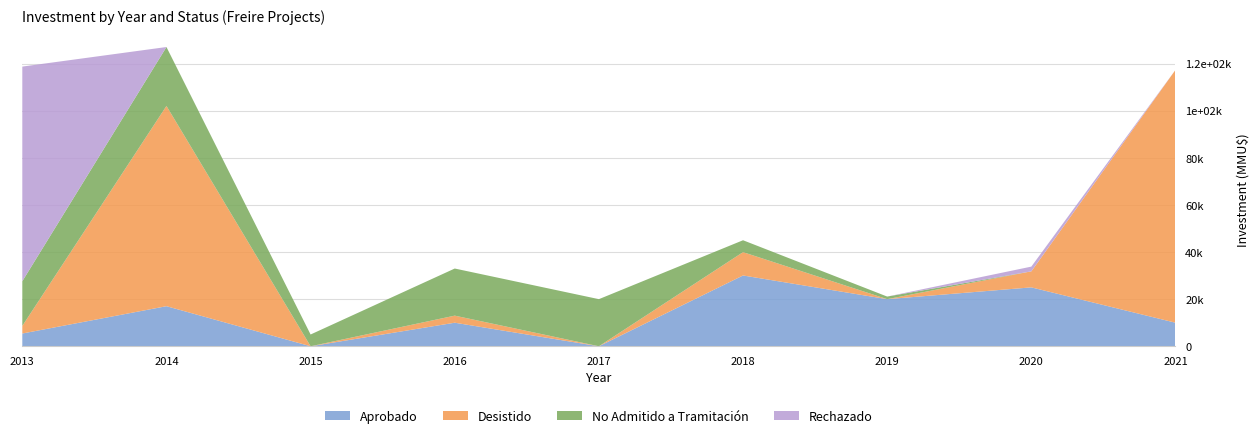

Reading left to right, list all the values displayed in this chart.

Aprobado: 2013=5415	2014=17010	2015=0	2016=10000	2017=0	2018=30050	2019=20000	2020=25000	2021=10000
Desistido: 2013=3225	2014=85000	2015=0	2016=3000	2017=0	2018=9903	2019=0	2020=6800	2021=107300
No Admitido a Tramitación: 2013=18975	2014=25010	2015=5000	2016=20000	2017=20000	2018=5050	2019=1100	2020=0	2021=0
Rechazado: 2013=91100	2014=0	2015=0	2016=0	2017=0	2018=0	2019=0	2020=2010	2021=0